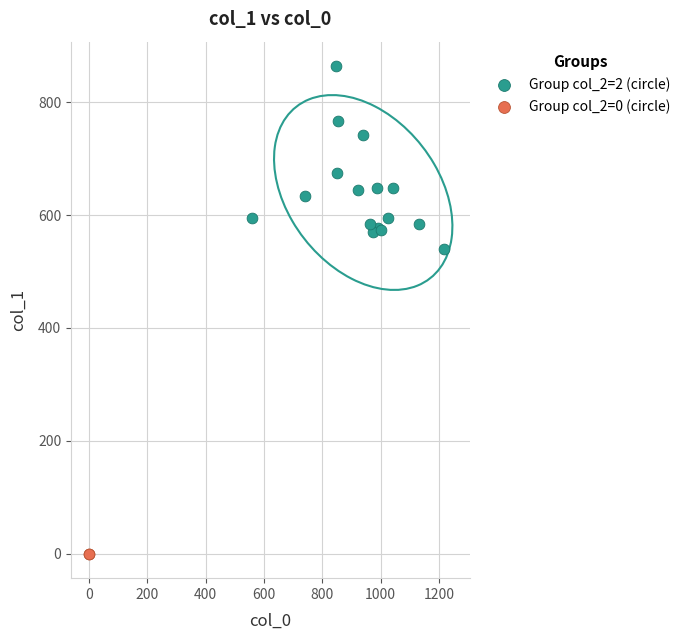

Which series contains the lowest Y value?

Group col_2=0 (circle)